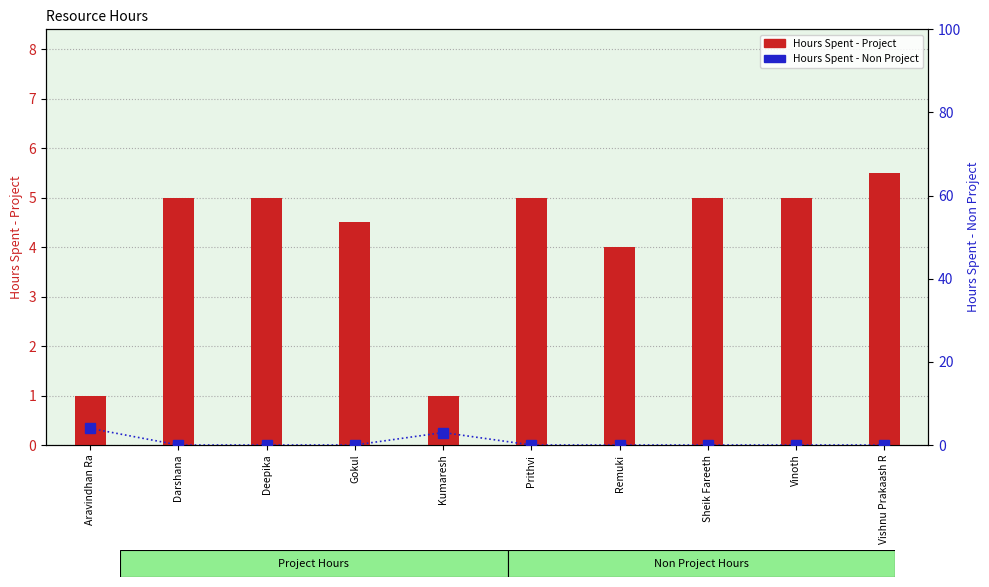

Reading right to left, what are all the values shown in this chart?

Hours Spent - Project: 5.5	5.0	5.0	4.0	5.0	1.0	4.5	5.0	5.0	1.0
Hours Spent - Non Project: 0.0	0.0	0.0	0.0	0.0	3.0	0.0	0.0	0.0	4.0